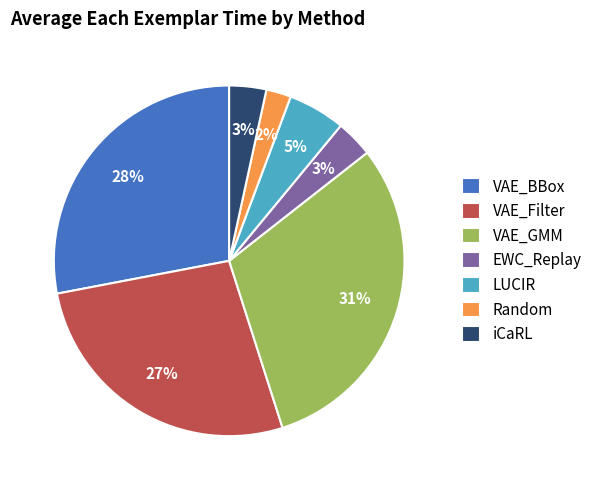

Which has a higher value, VAE_BBox or VAE_Filter?

VAE_BBox